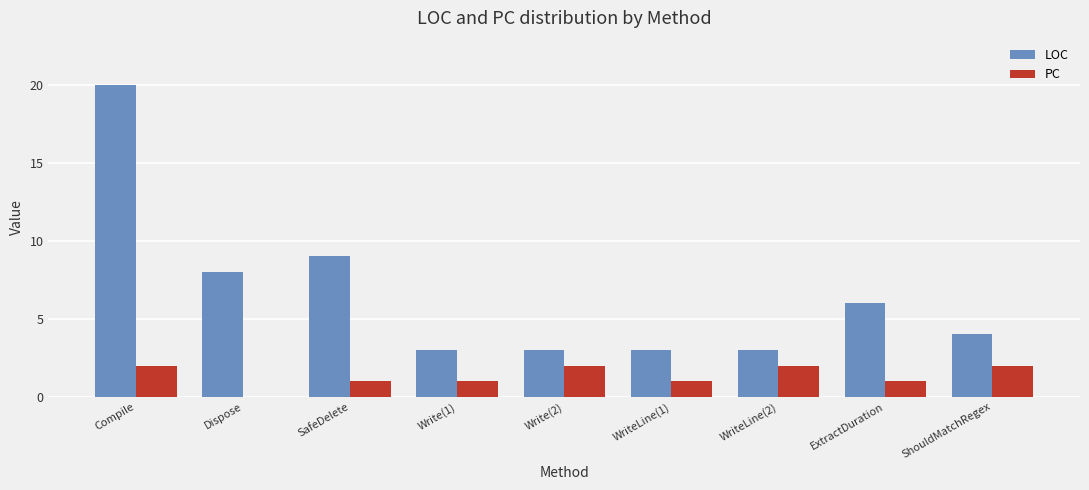

Which category has the highest value across all series?

Compile